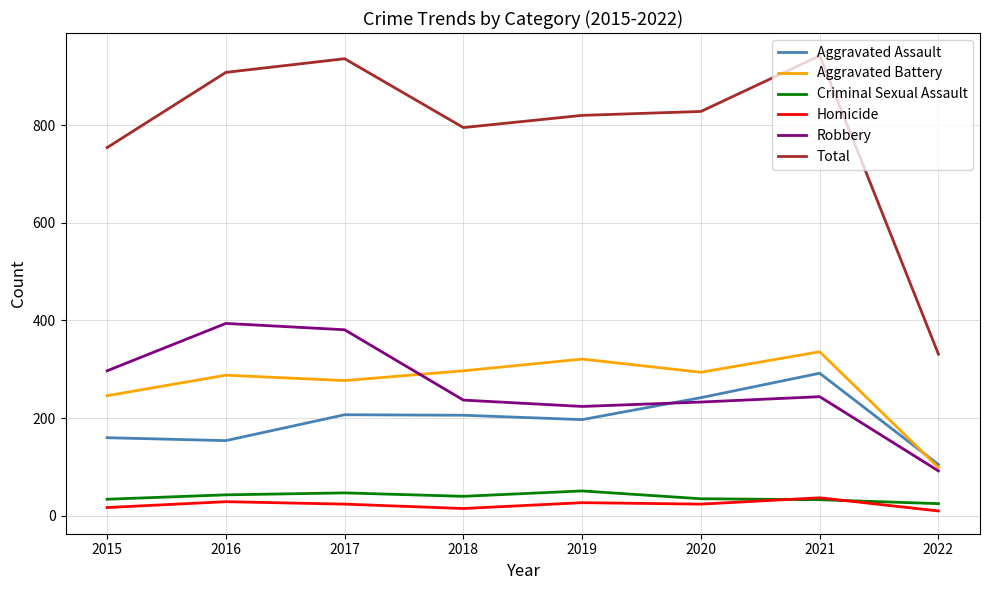

True or false: Total has a value of 593 at 2022.

False